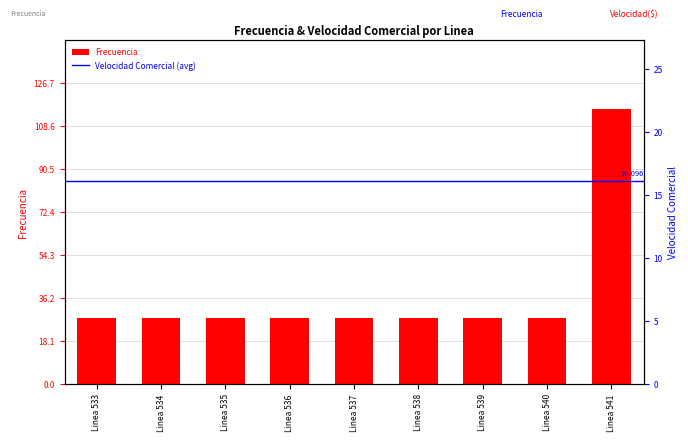

At which label is the value closest to 71?

Linea 533